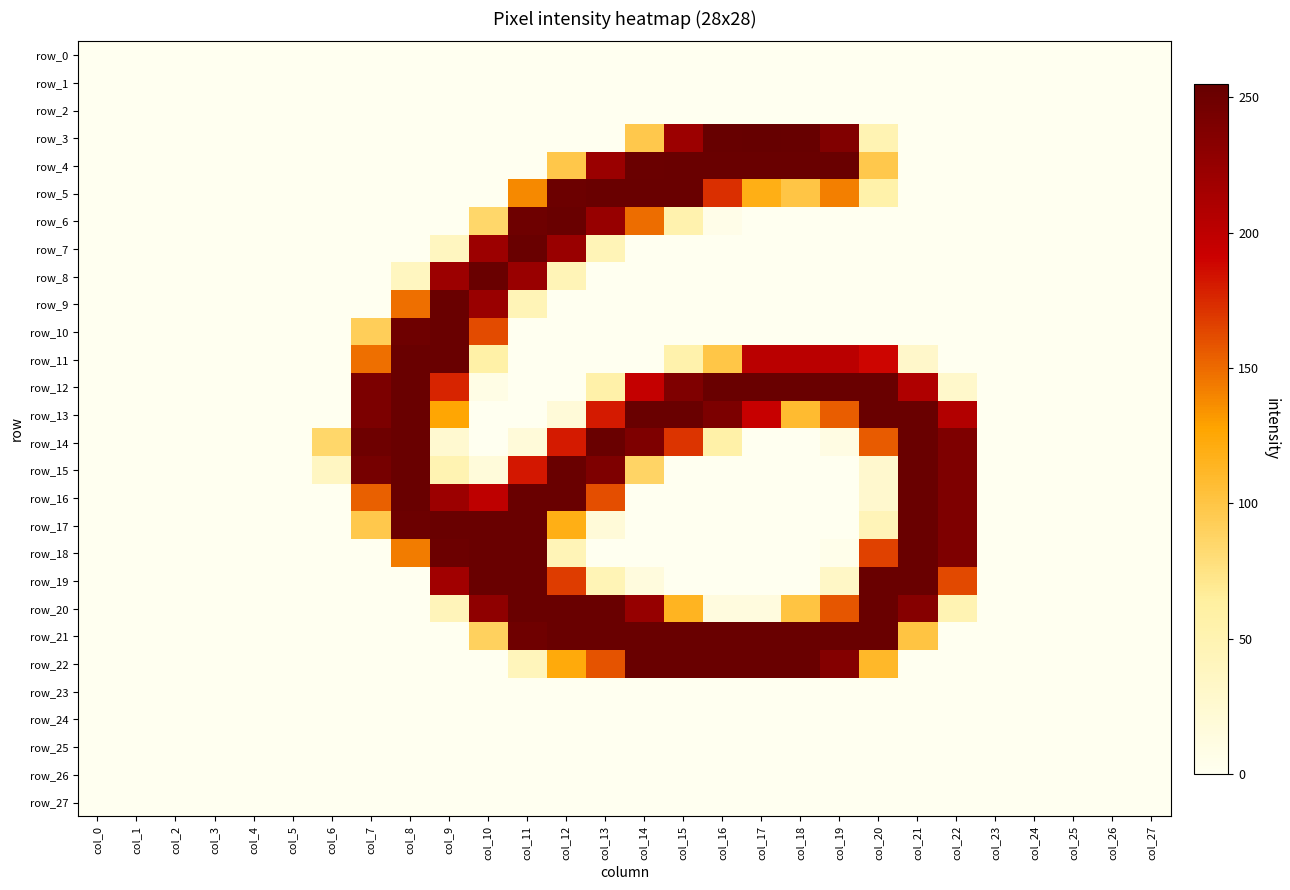

At which label is row_23 closest to 0?

col_0